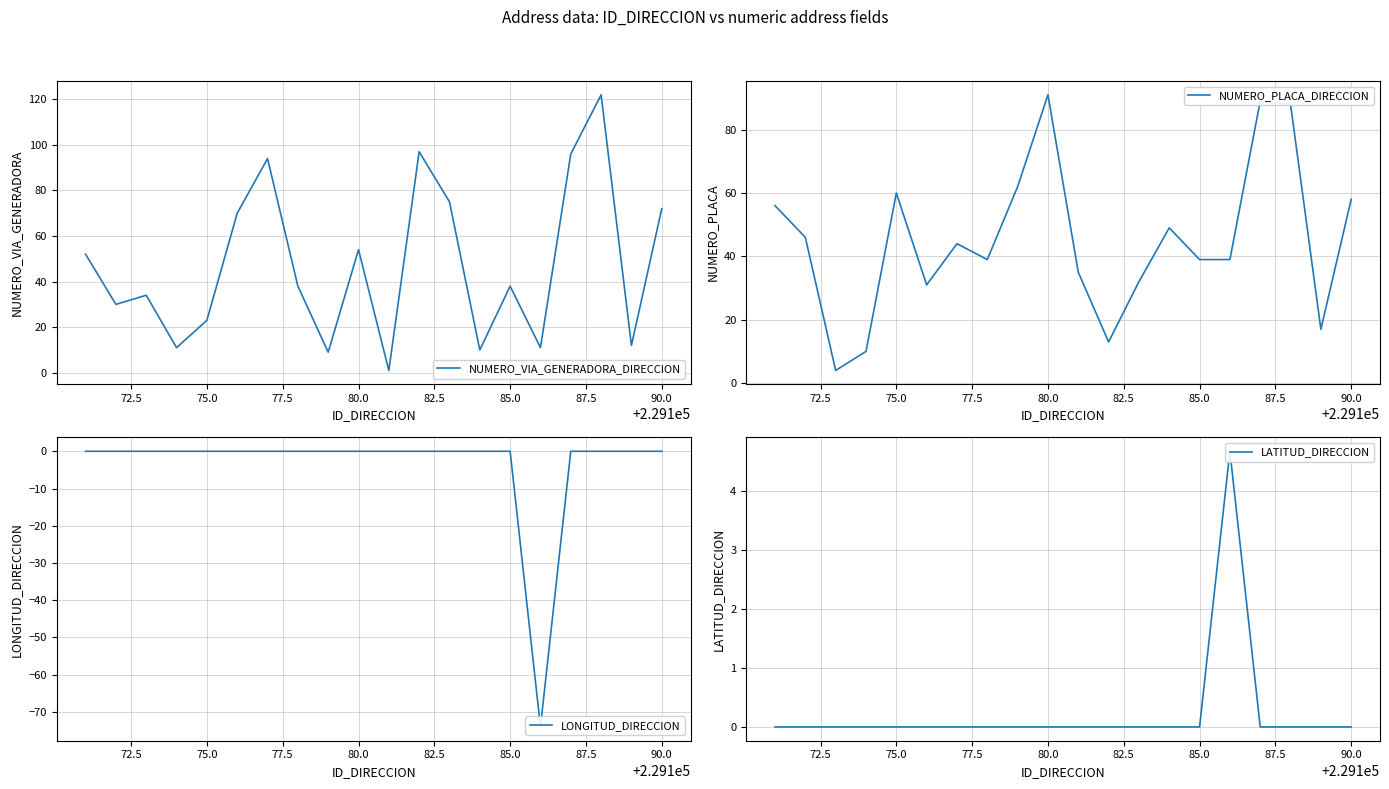

Which series has the largest range (max minus min)?

NUMERO_VIA_GENERADORA_DIRECCION